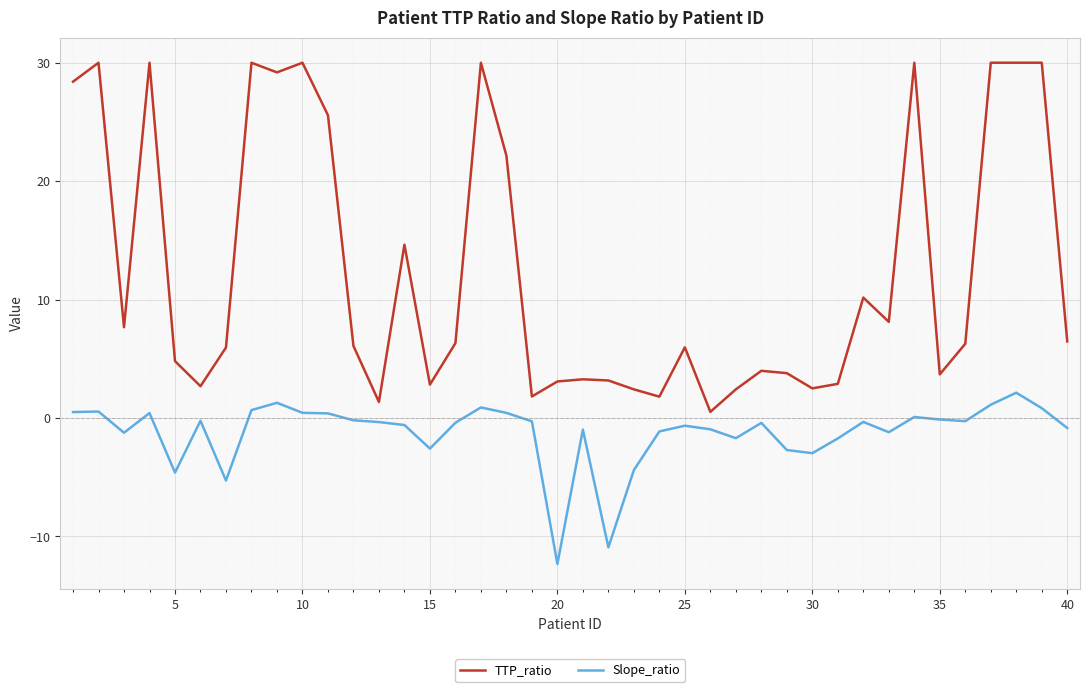

Rank the series by their average value, from highest to lowest.

TTP_ratio, Slope_ratio